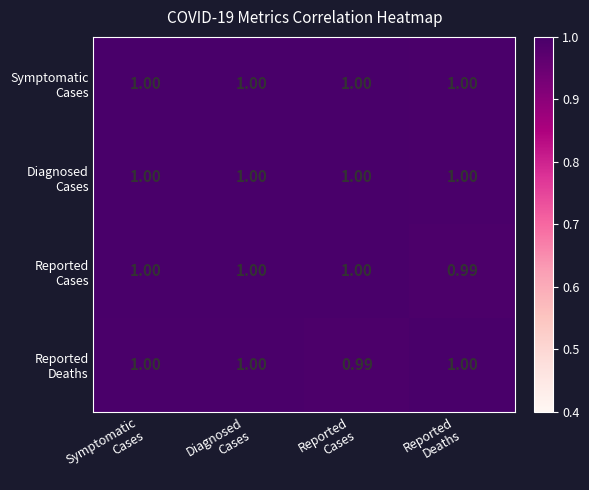

How many series are shown in this chart?

4